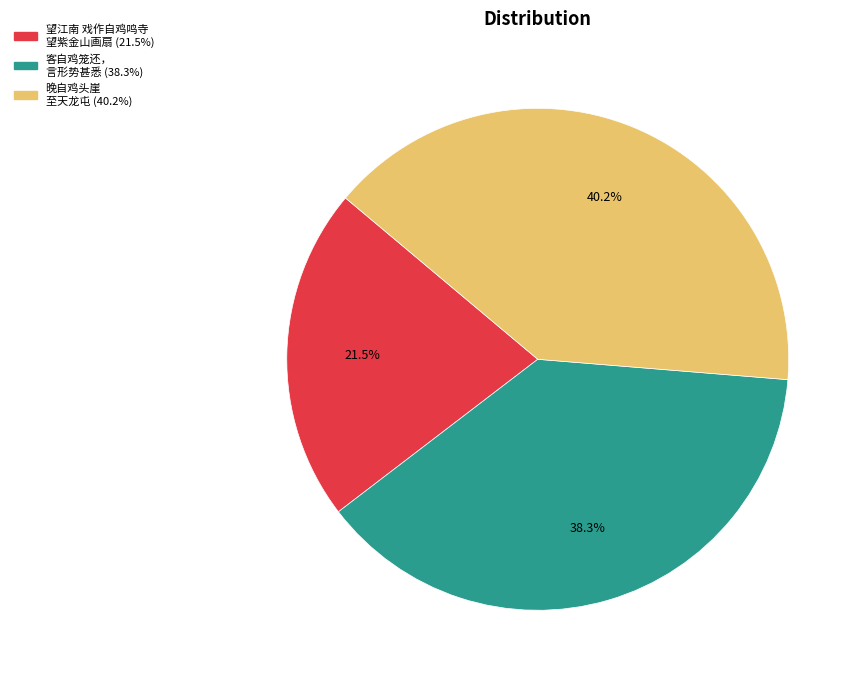

Is there a majority slice in this chart?

No